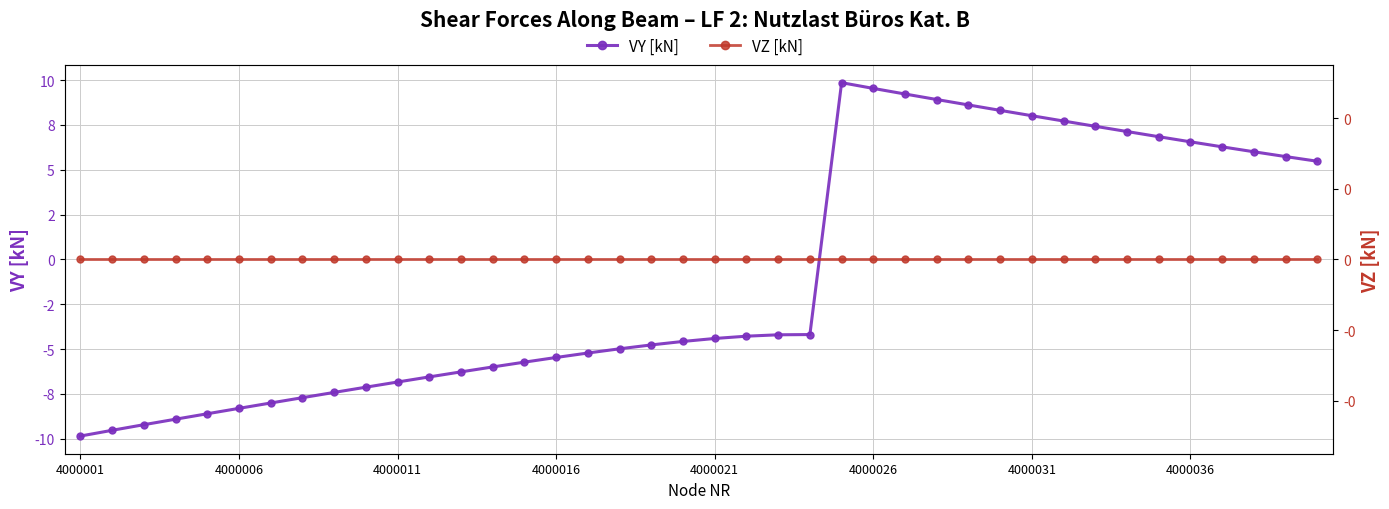

Which series ends up on top after the final intersection of VZ [kN] and VY [kN]?

VY [kN]